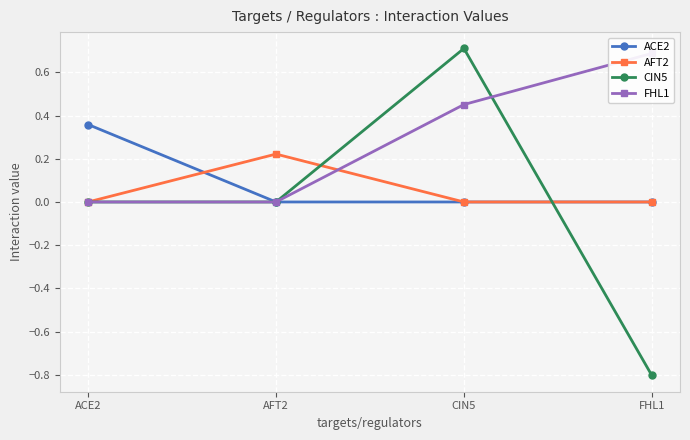

Between AFT2 and CIN5, which series saw the biggest shift?

CIN5